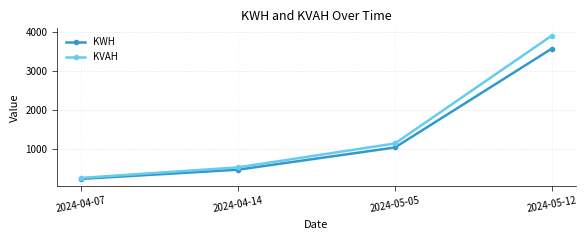

Which category has the highest value in the KVAH series?

2024-05-12